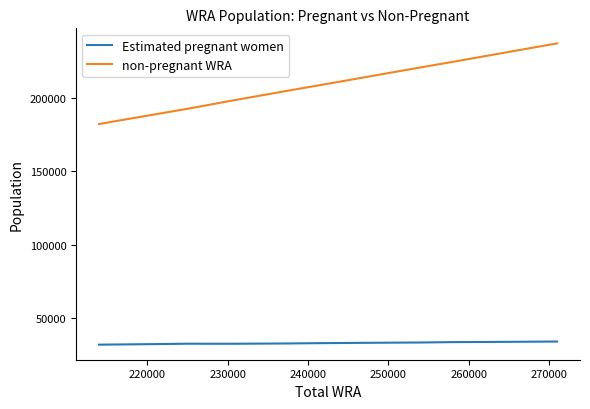

Rank the series by their maximum value, from lowest to highest.

Estimated pregnant women, non-pregnant WRA